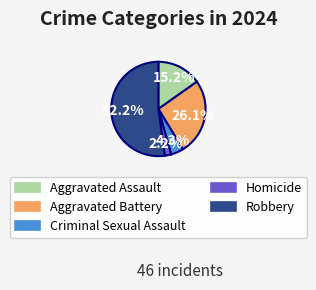

Do Aggravated Battery and Aggravated Assault together represent more than half of the pie?

No